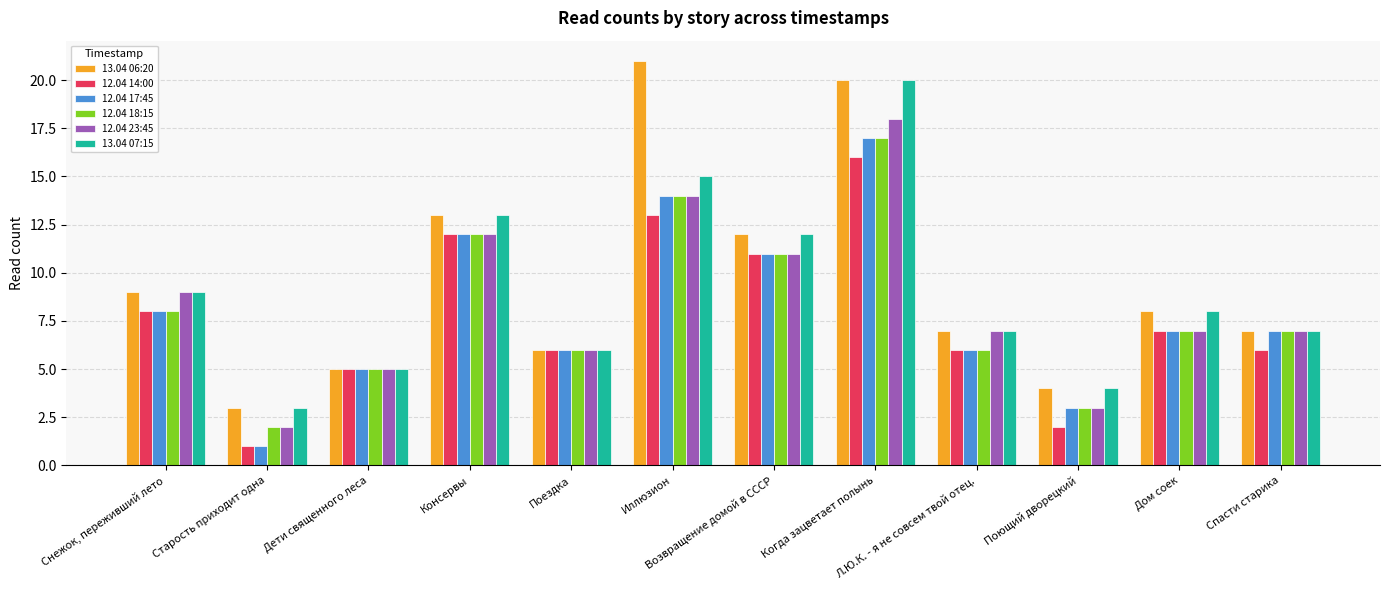

Which label corresponds to the largest value in the chart?

Иллюзион